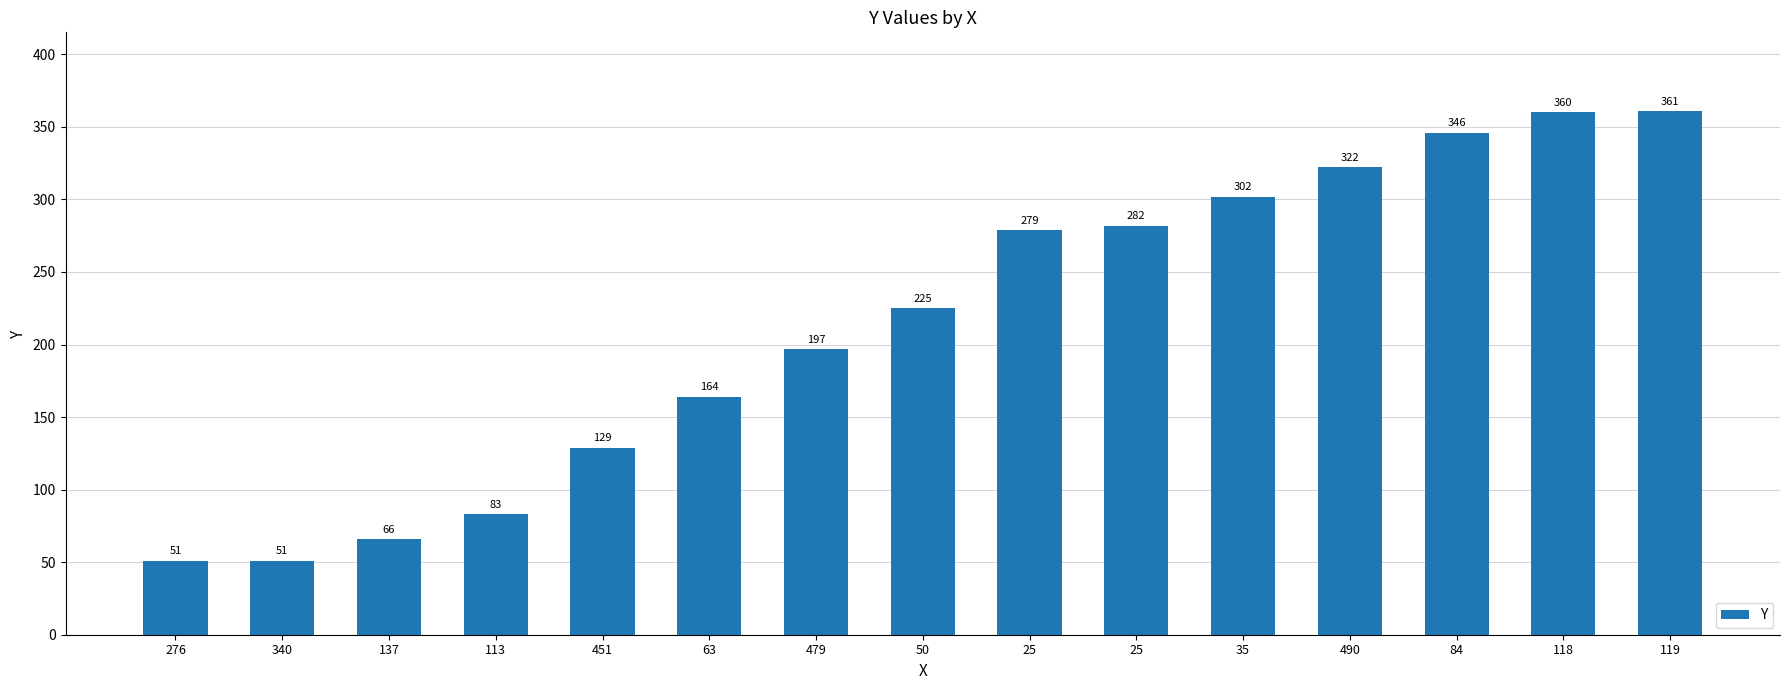

List the labels in order of value, smallest first.

276, 340, 137, 113, 451, 63, 479, 50, 25, 25, 35, 490, 84, 118, 119